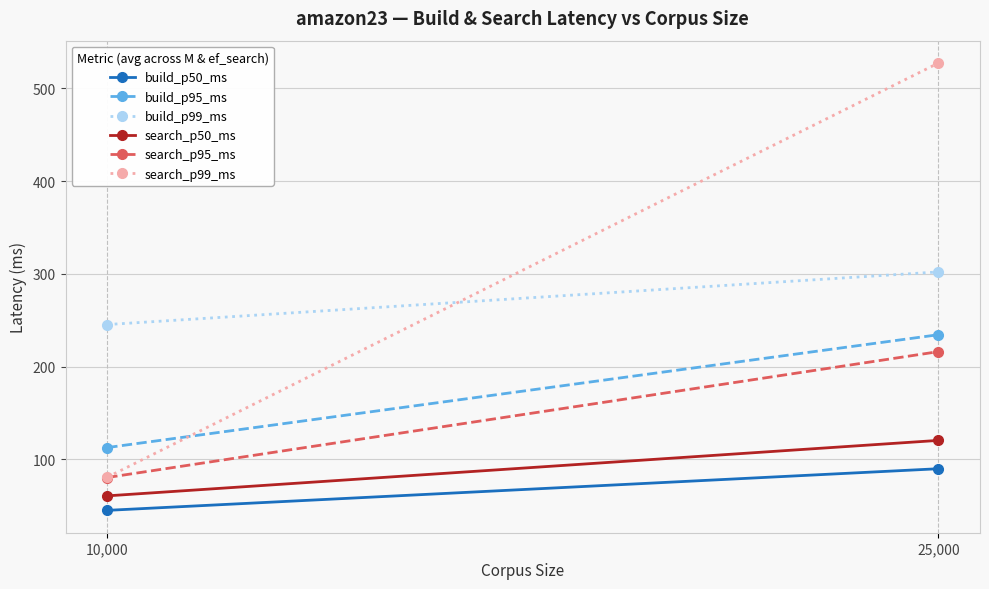

Is the value of build_p99_ms at 25,000 greater than the value of search_p95_ms at 10,000?

Yes